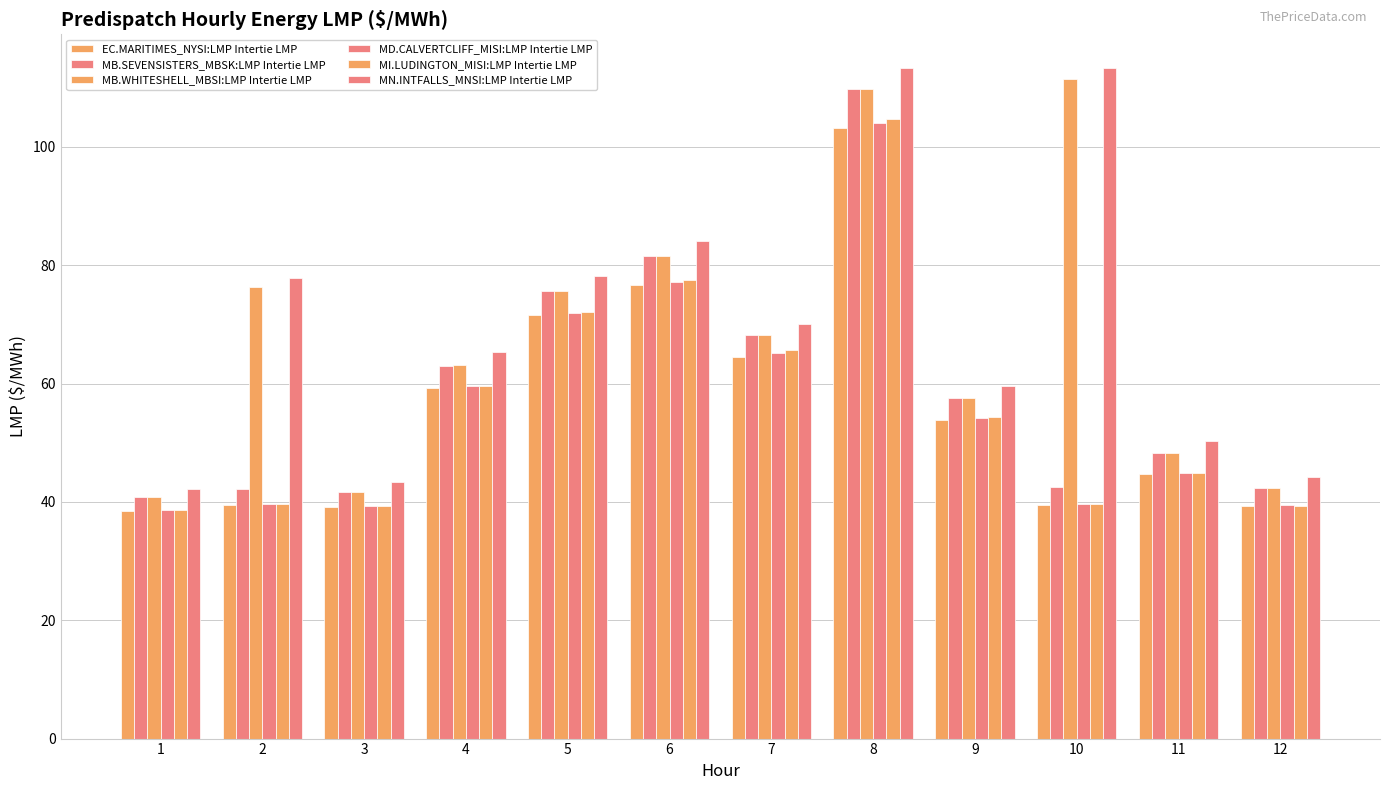

Rank the categories by MI.LUDINGTON_MISI:LMP Intertie LMP value from highest to lowest.

8, 6, 5, 7, 4, 9, 11, 2, 10, 3, 12, 1